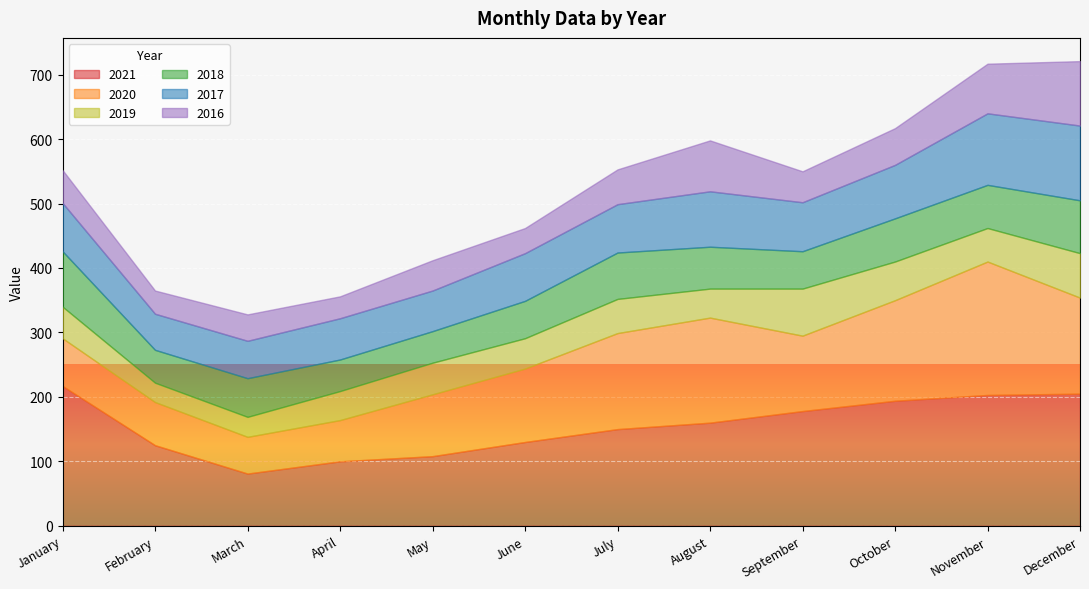

True or false: 2020 and 2016 intersect in this chart.

False